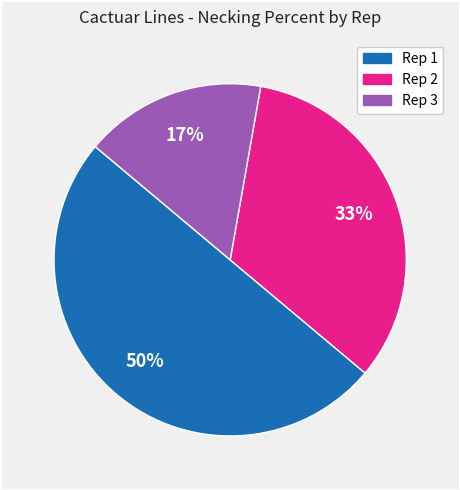

What is the ratio of the value at Rep 2 to the value at Rep 1?

0.7